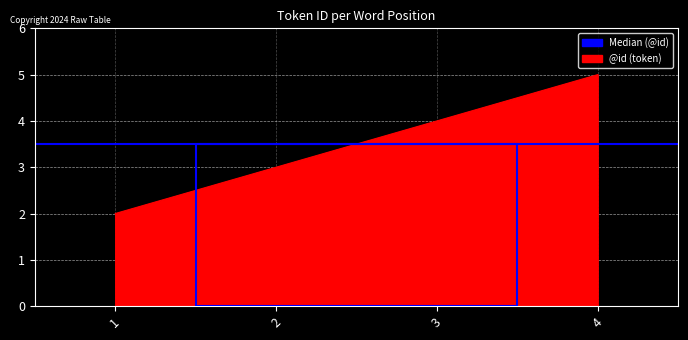

The chart shows a value of 1 at 2. True or false?

False